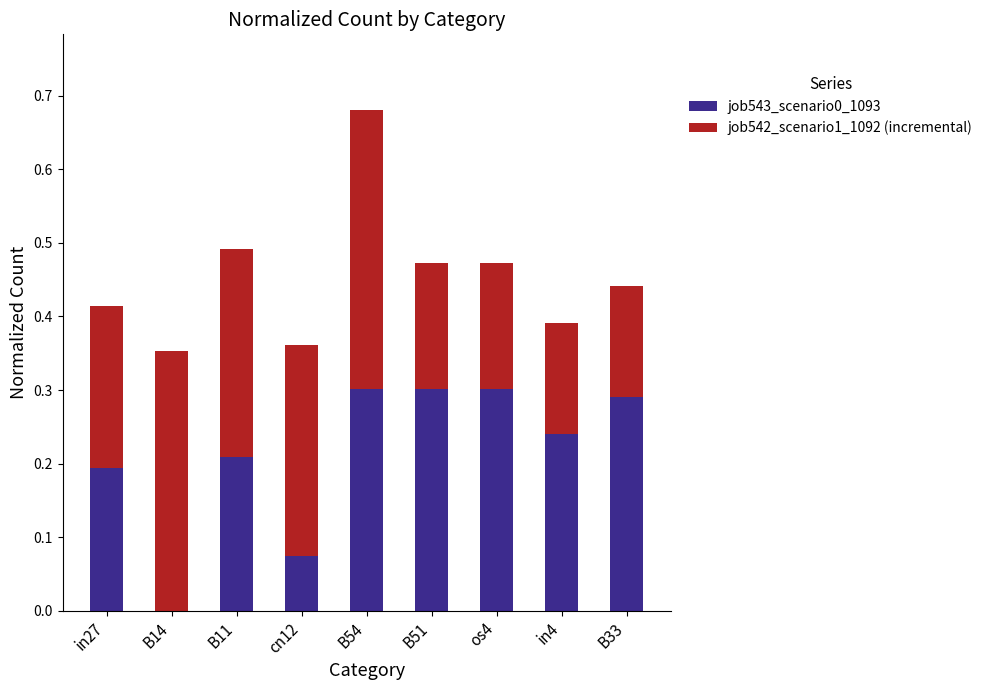

Is it true that job543_scenario0_1093 equals 0.1 at B11?

False